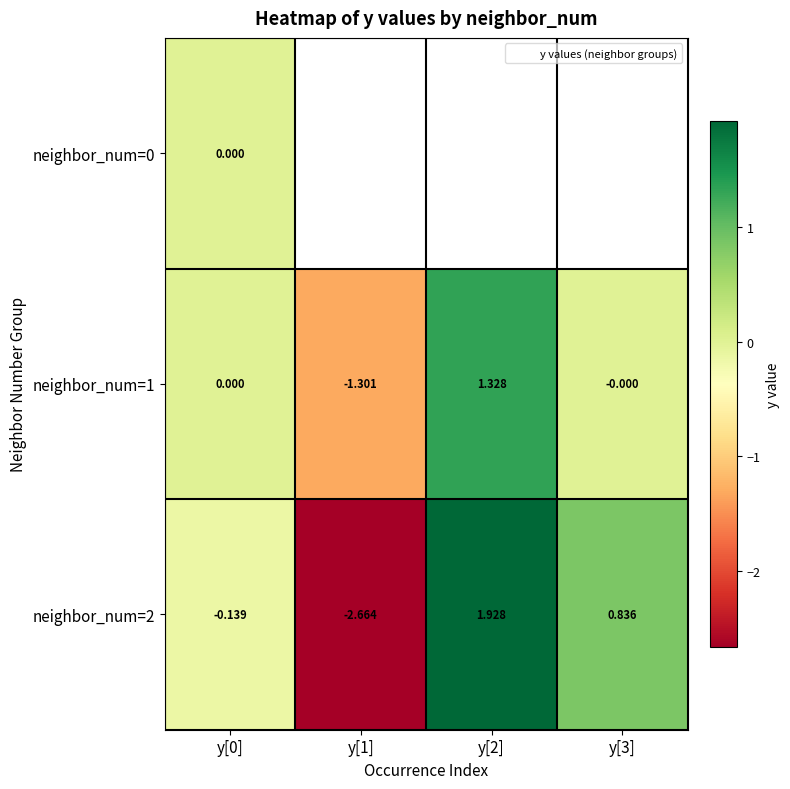

Which series has the widest spread of values?

neighbor_num=2